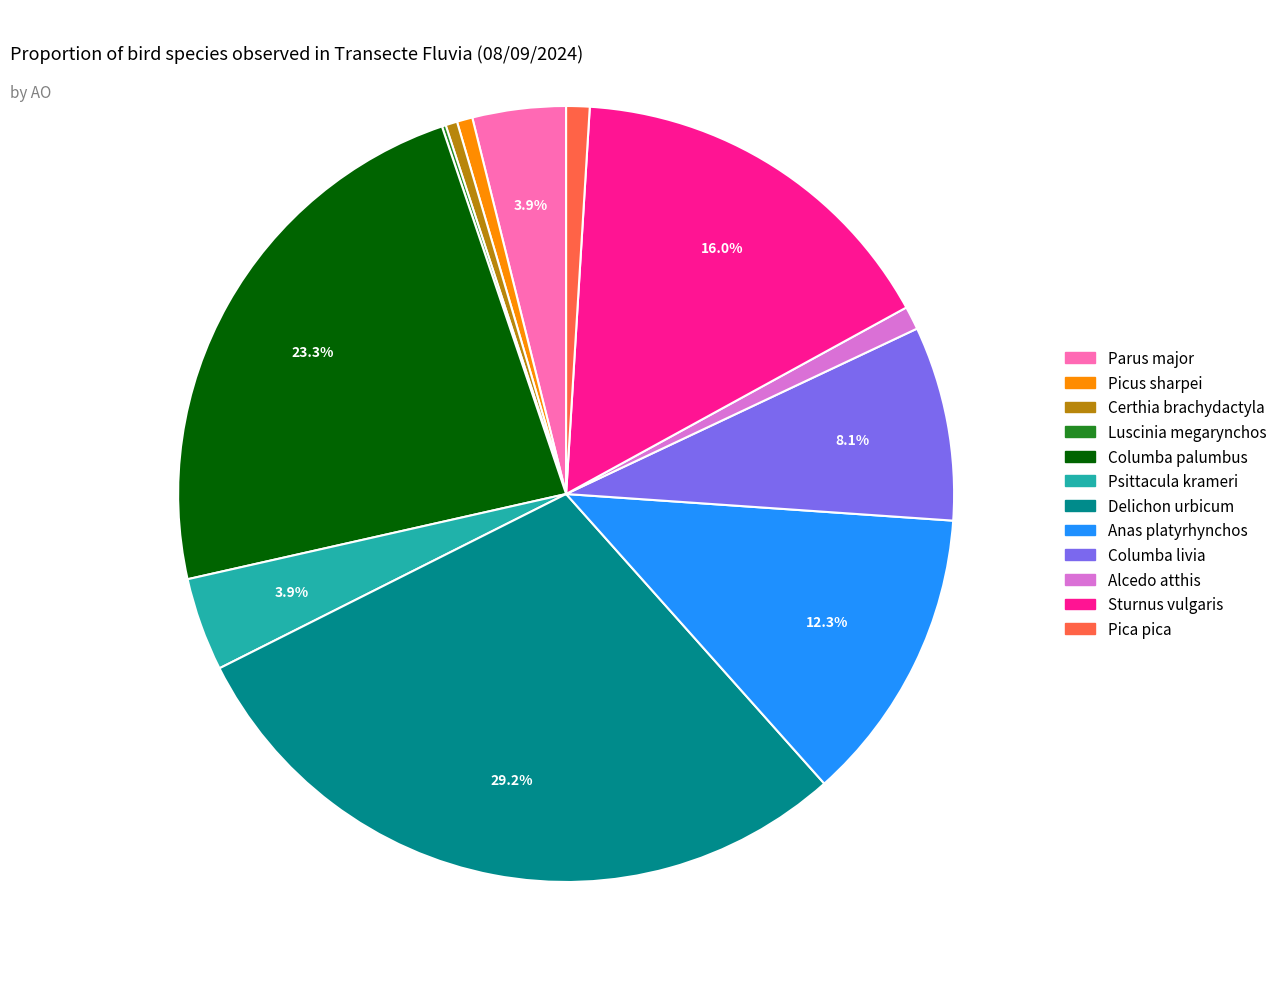

To the nearest percent, what portion does Psittacula krameri represent?

4%